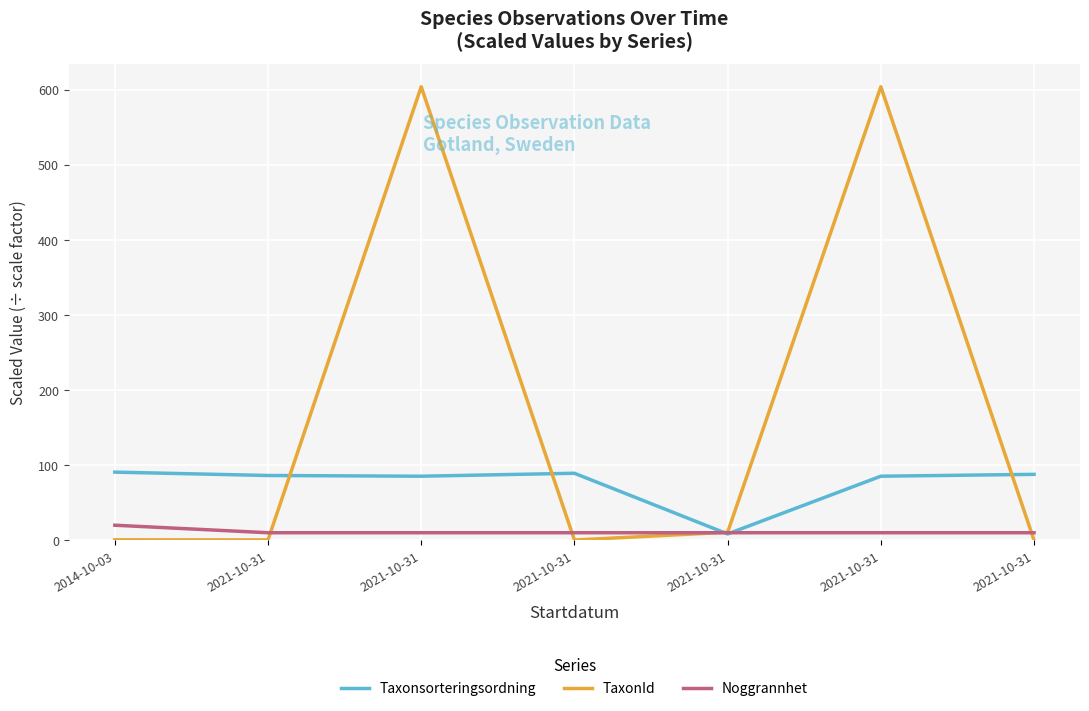

Is it true that Noggrannhet equals 4.2 at 2021-10-31?

False